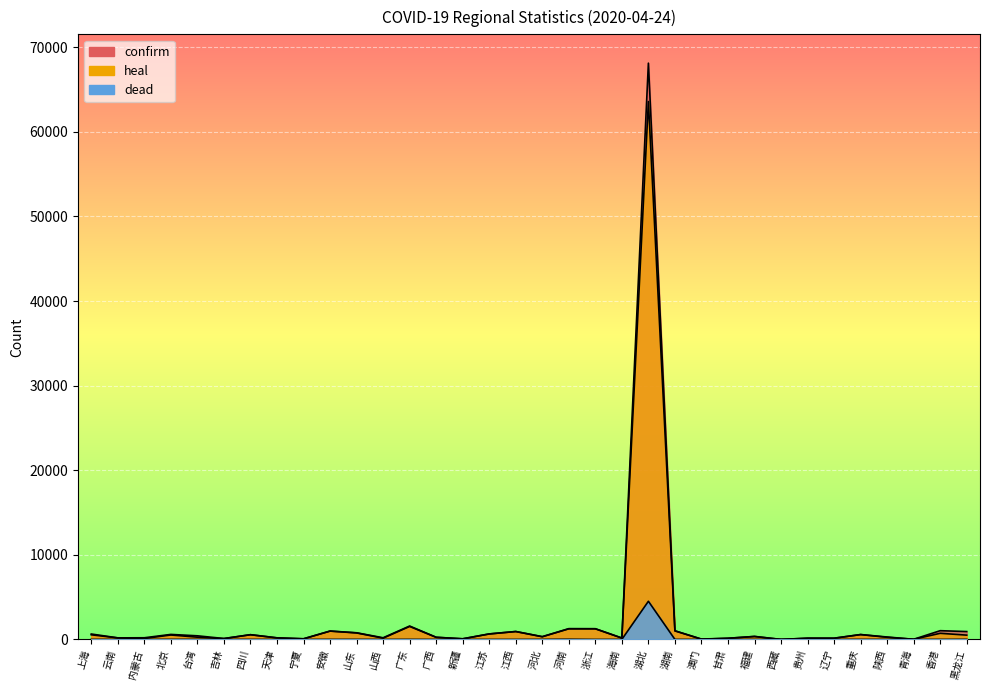

What is the sum of all heal values?

78362